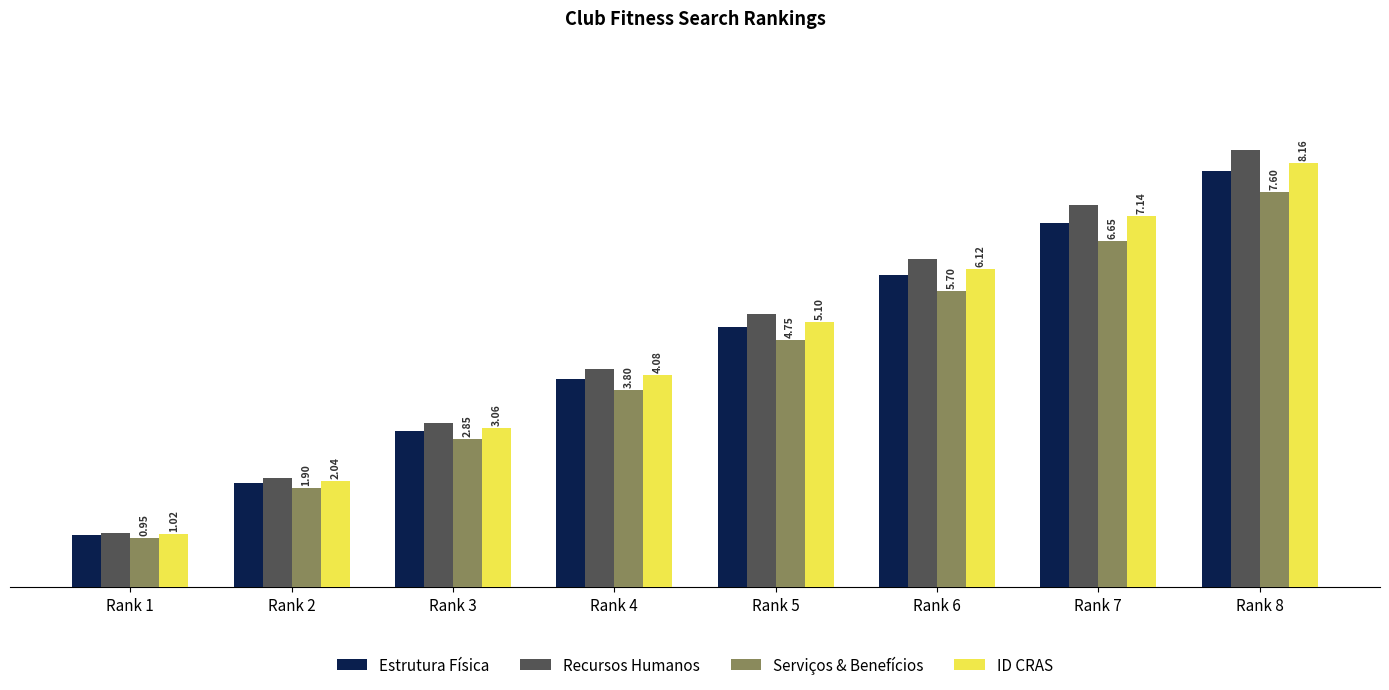

What is the average value of the Estrutura Física series?

4.5